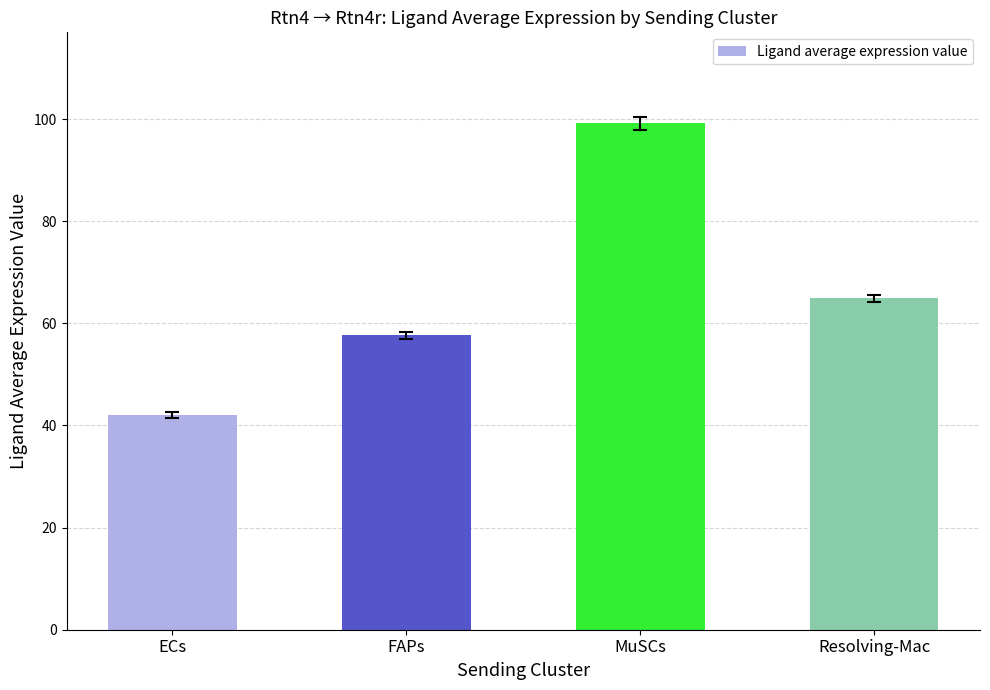

How many data points are above 64?

2